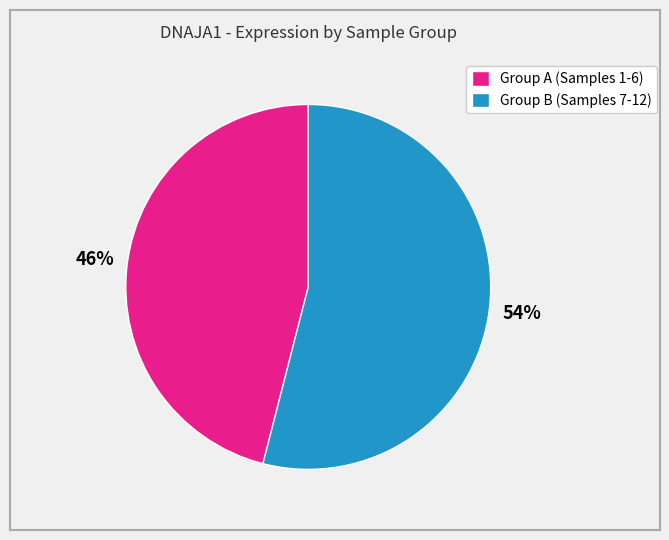

Is the sum of Group B (Samples 7-12) and Group A (Samples 1-6) greater than half?

Yes